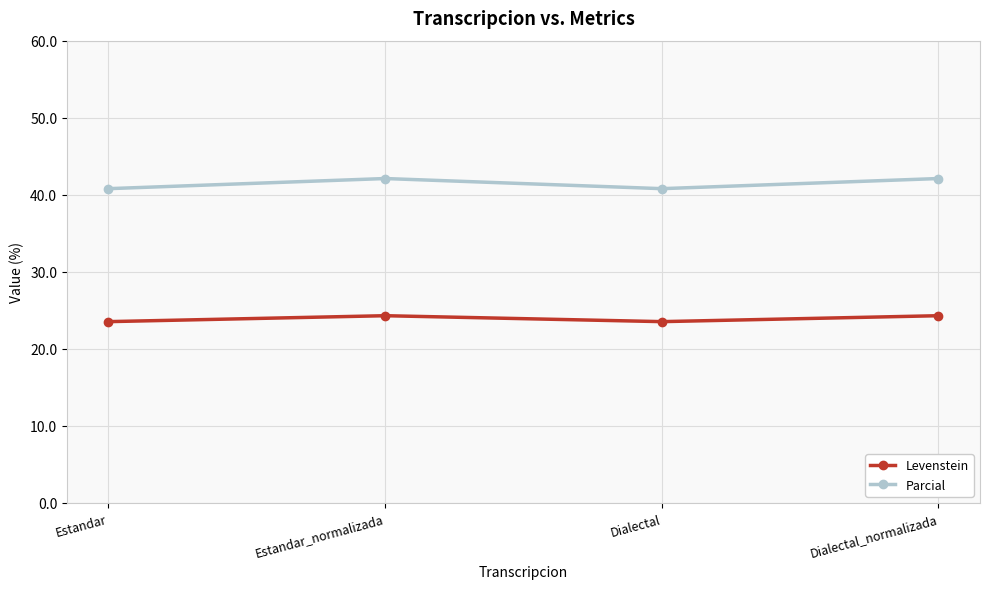

How many interior local peaks does the Levenstein series have?

1